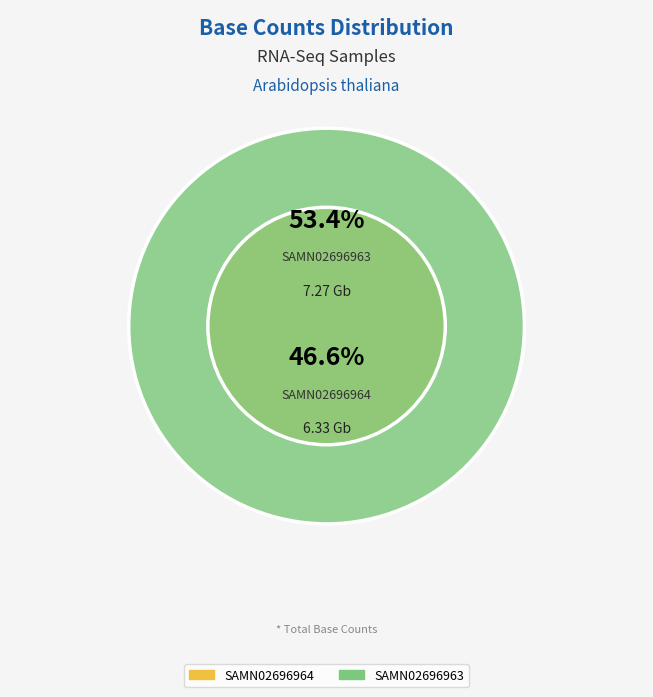

To the nearest percent, what is the combined percentage of SAMN02696964 and SAMN02696963?

100%